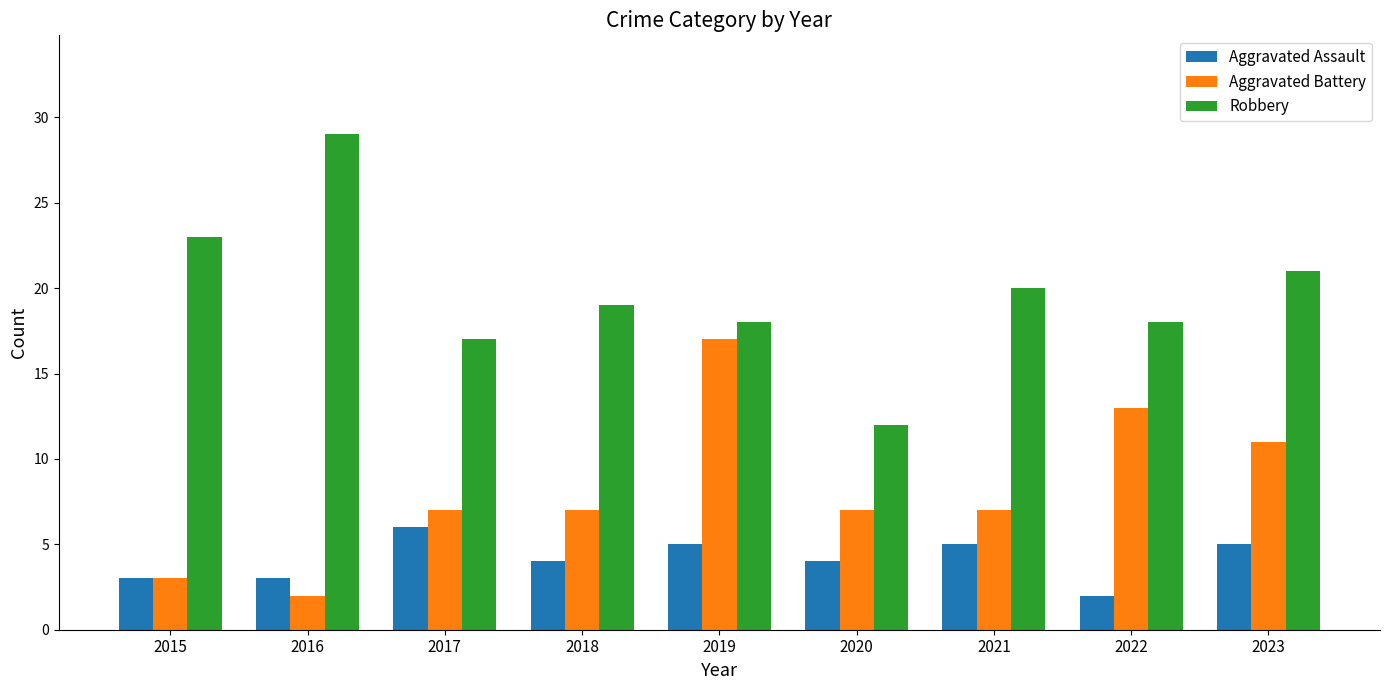

What is the maximum value shown in the chart?

29